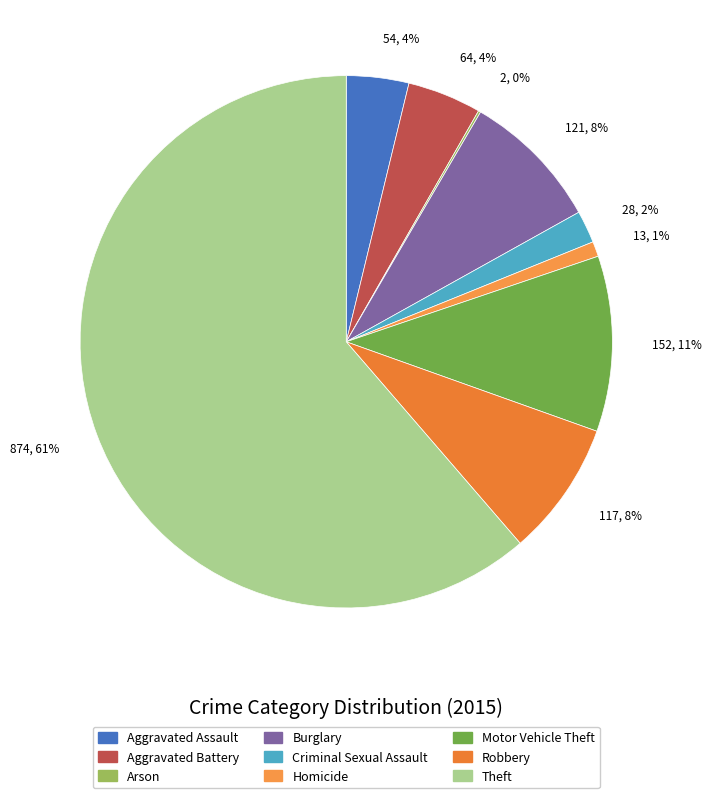

What percentage is the Robbery slice, to the nearest percent?

8%